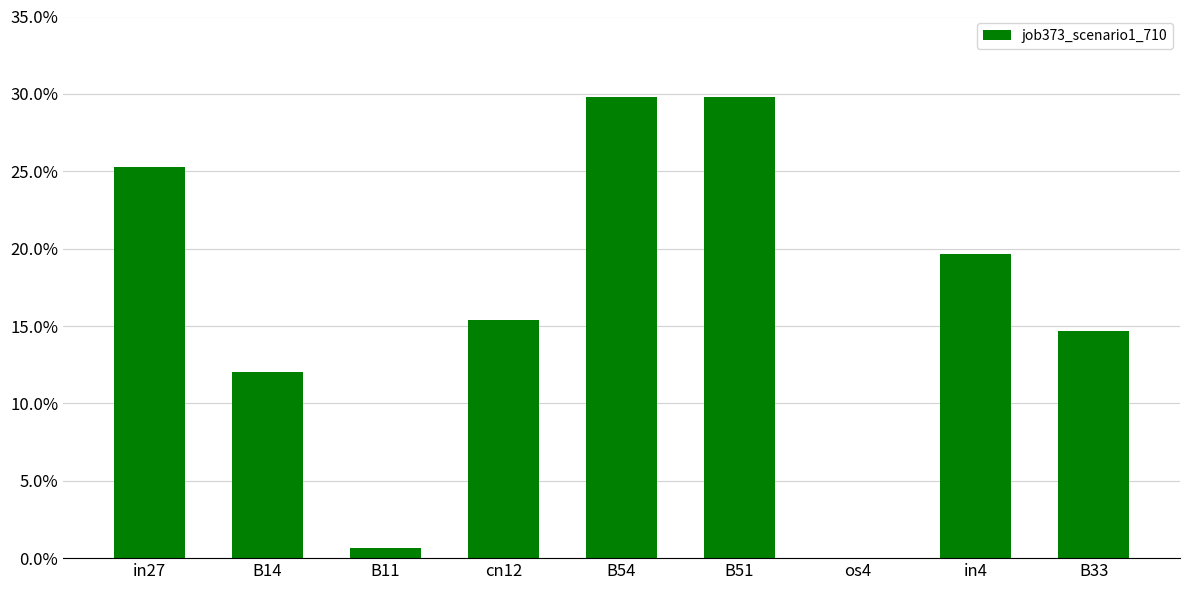

Read the value at B51.

0.3